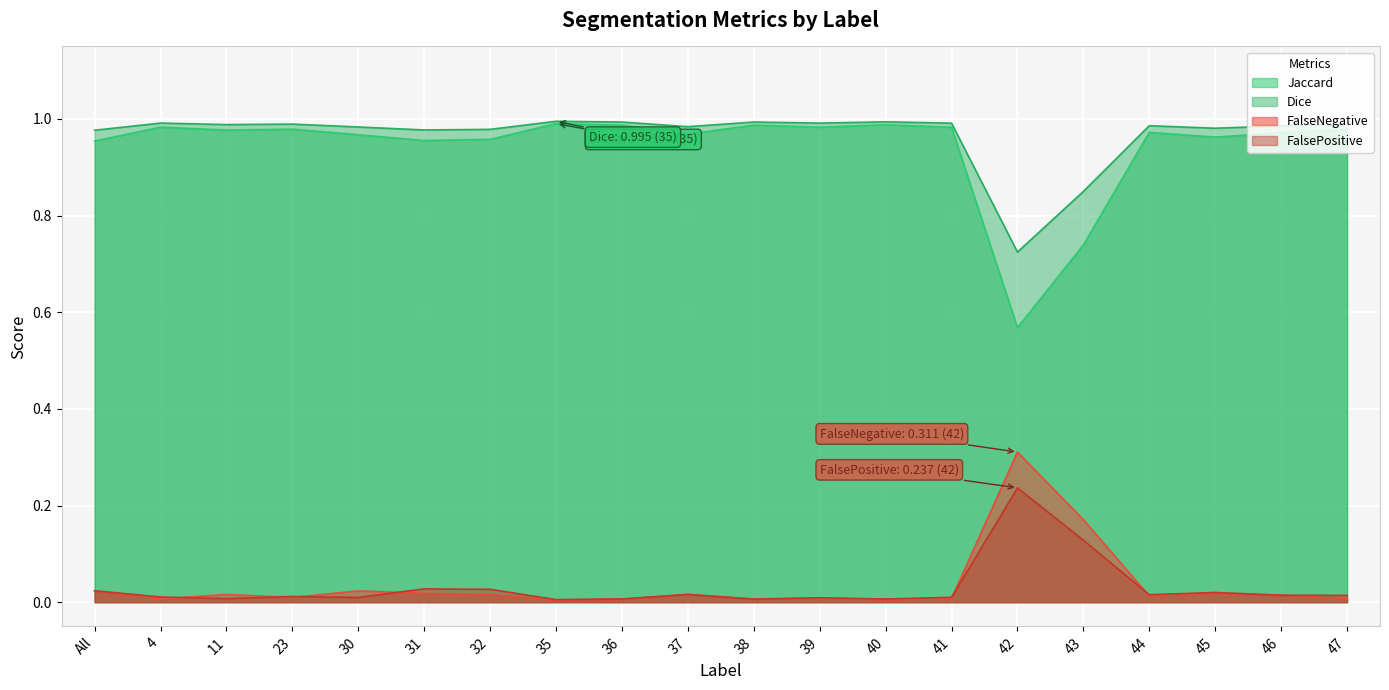

True or false: FalseNegative has more than 1 points higher than both neighbors.

True